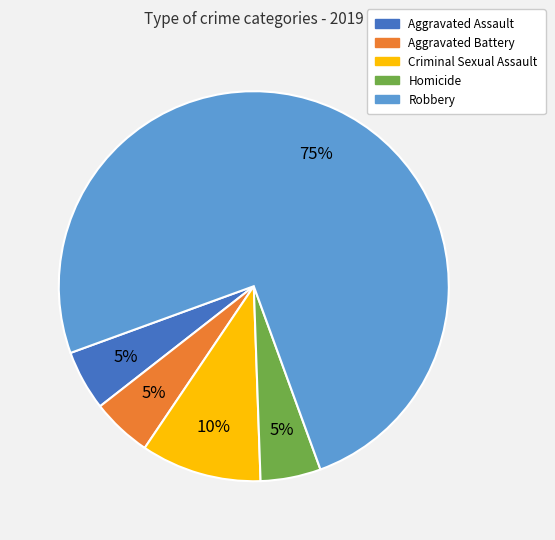

To the nearest percent, what is the combined percentage of Criminal Sexual Assault and Aggravated Assault?

15%